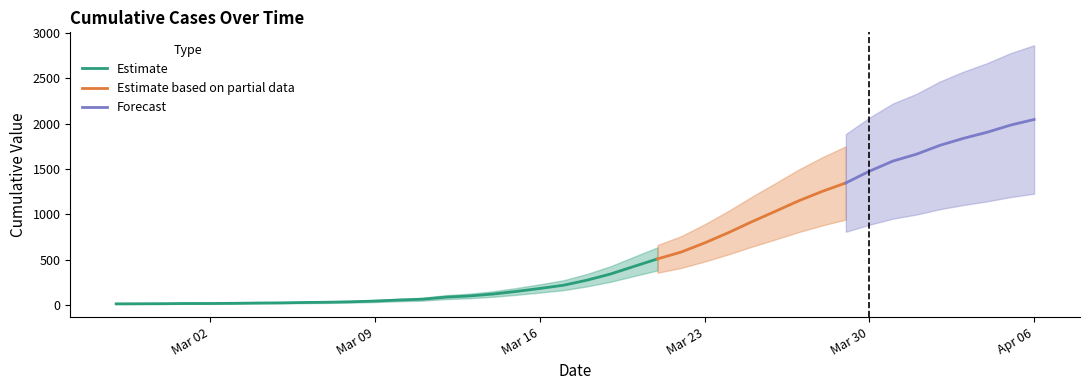

Between 2020-03-08 and 2020-03-14, which is larger?

2020-03-14